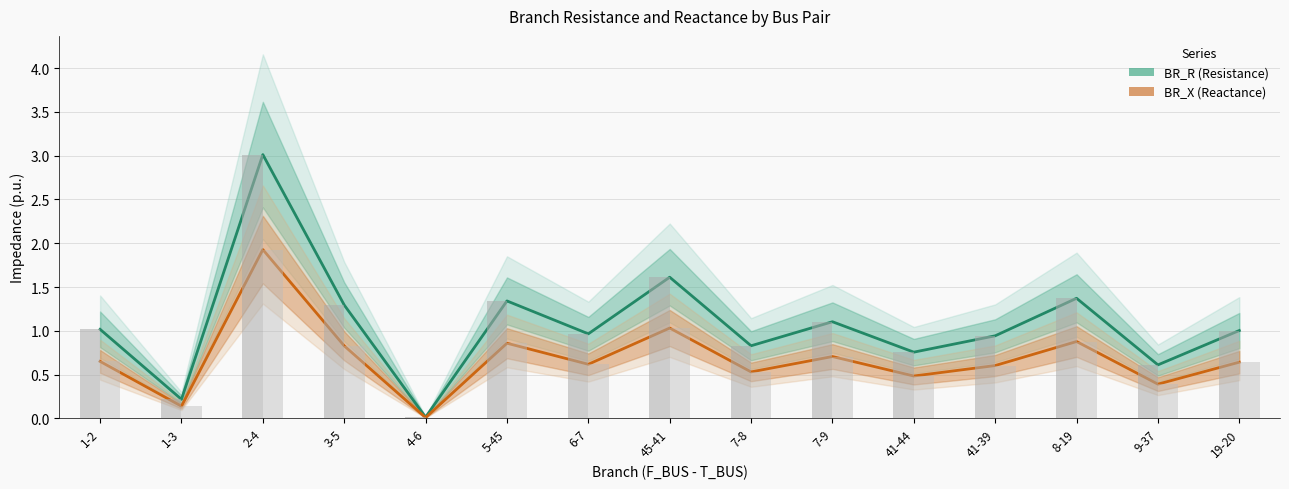

What is the label of the 14th bar from the right?

1-3